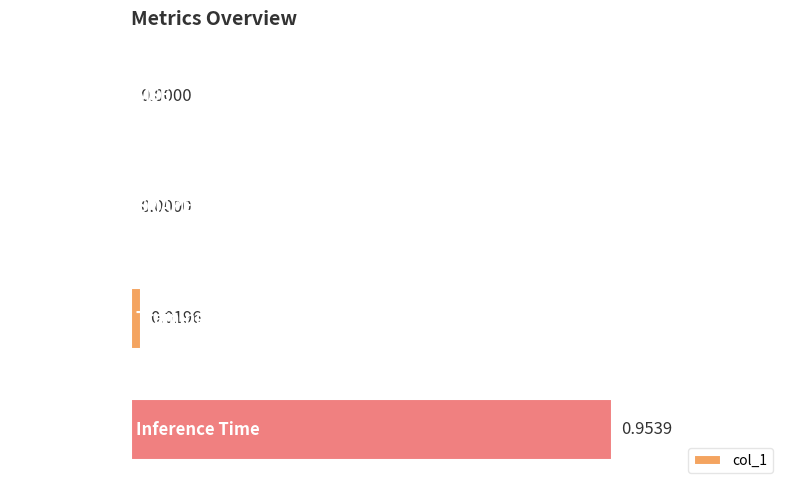

At which category does the chart reach its peak across all series?

Inference Time